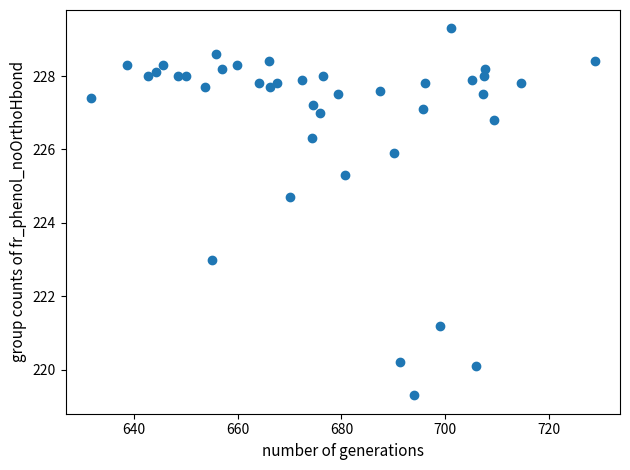

What is the range of Y values (max minus min)?

10.0